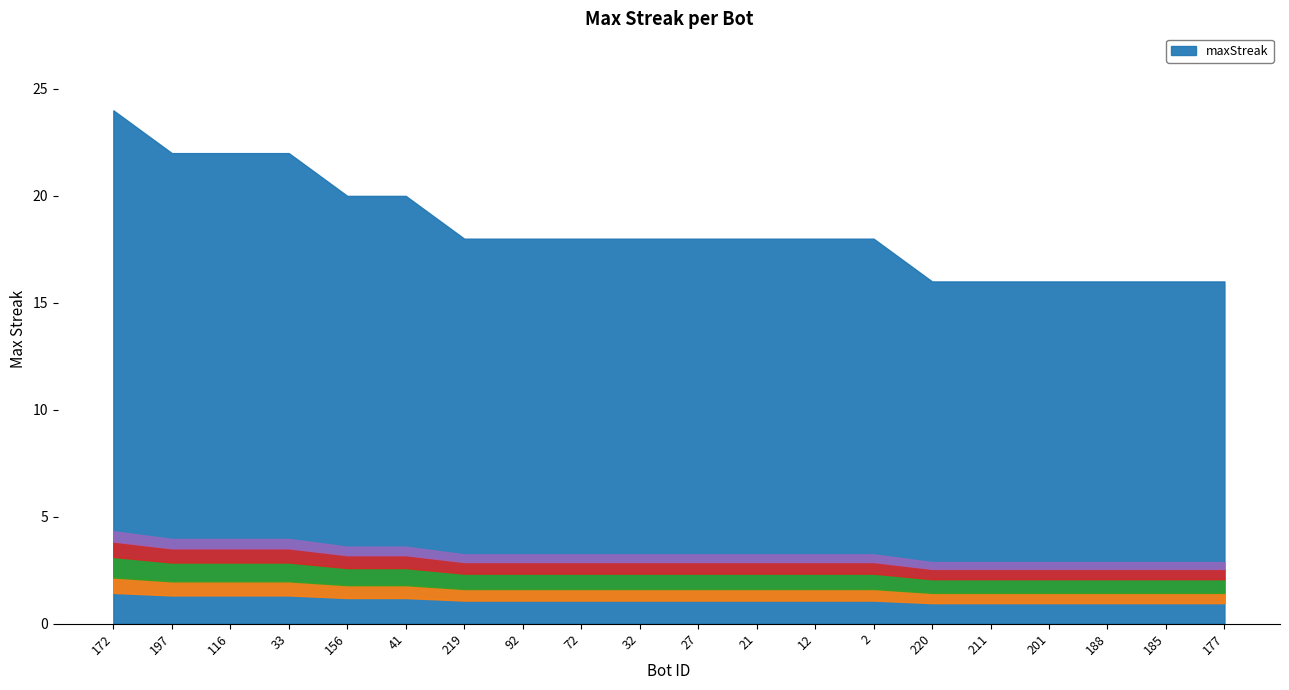

How many series are shown in this chart?

1